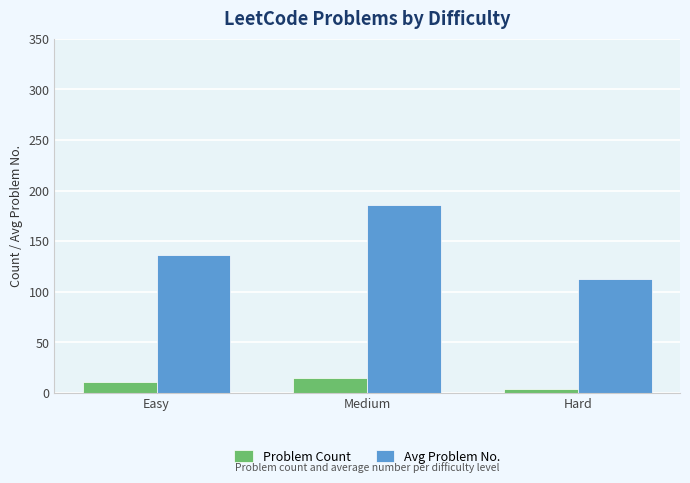

Where is Avg Problem No. nearest to the value 149?

Easy